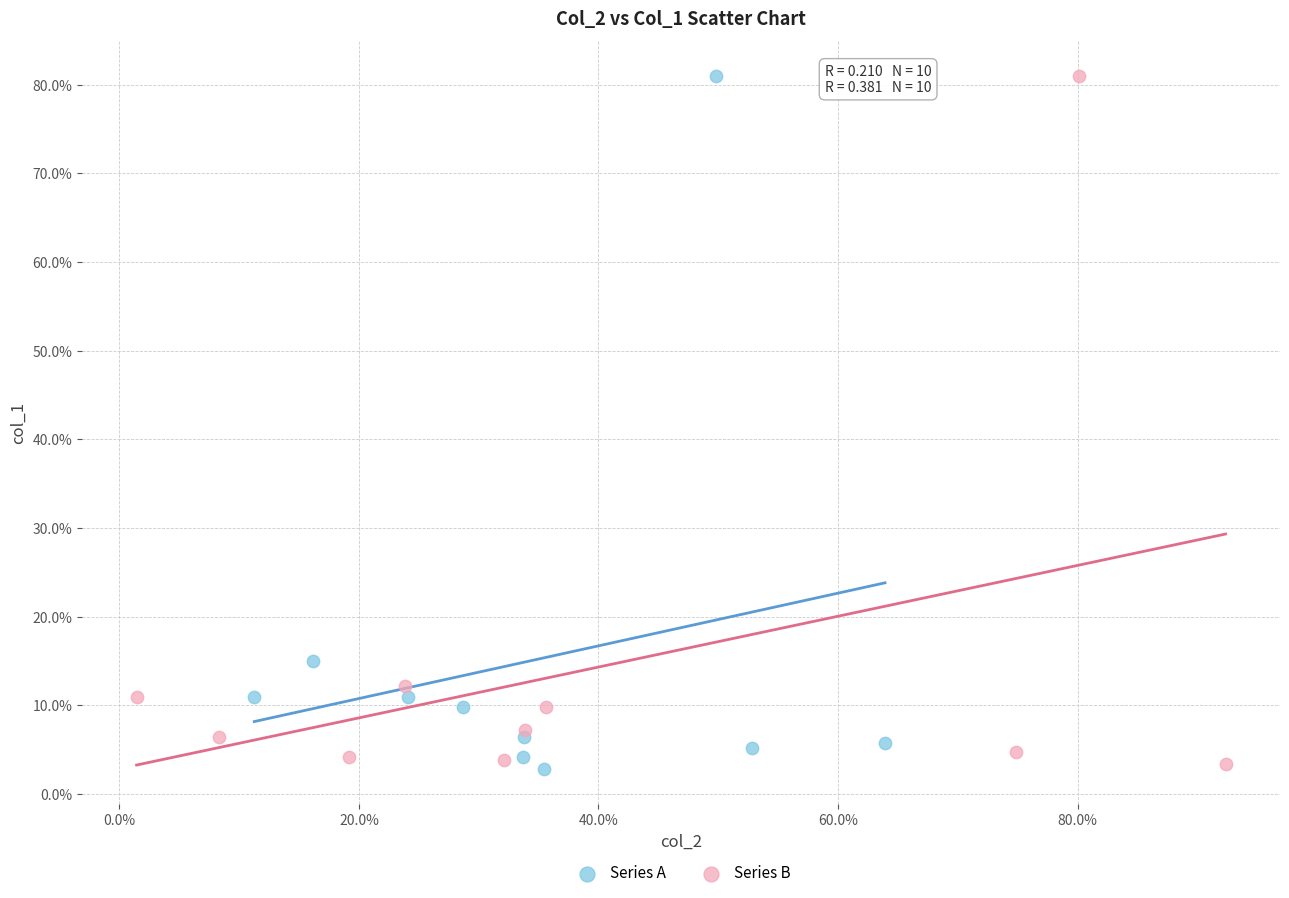

What are all the series names shown in the legend?

Series A, Series B